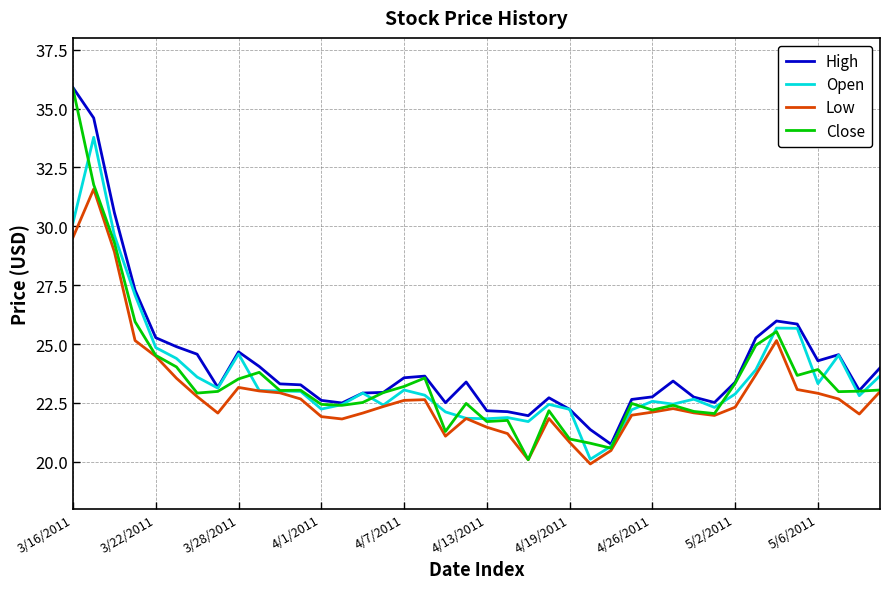

What is the minimum value for Close?

20.1